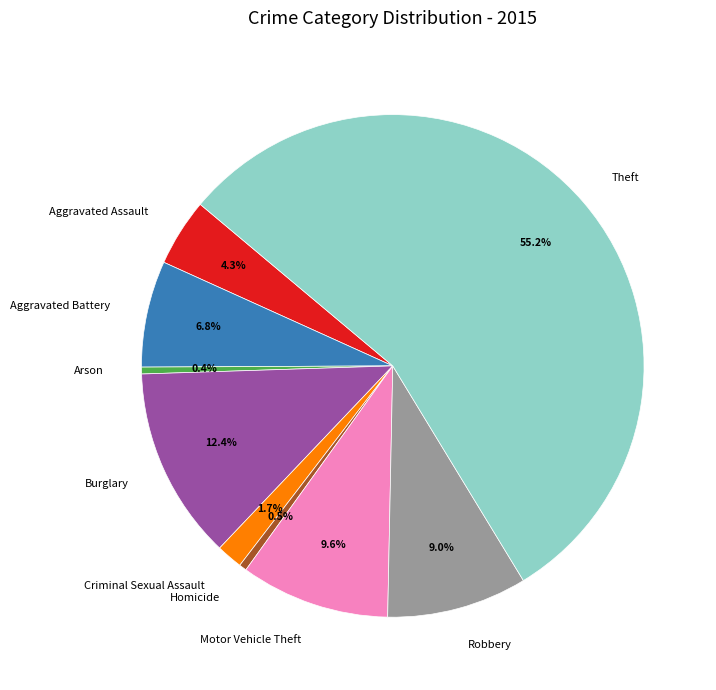

What portion of the pie excludes Robbery?

91.0%